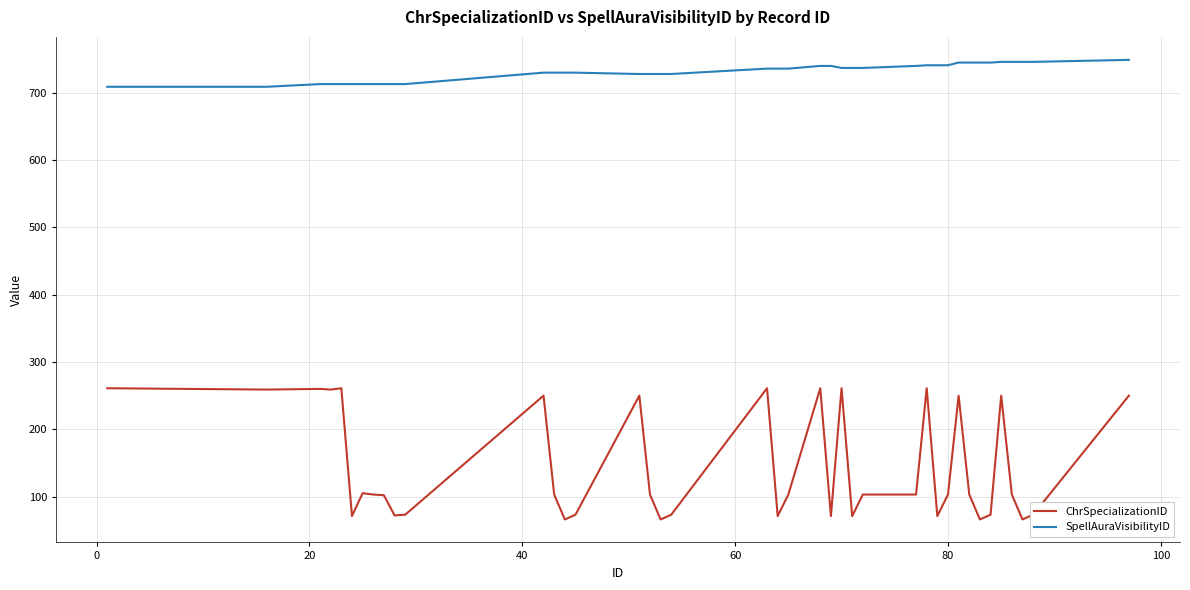

What is the difference between the maximum and minimum values in the SpellAuraVisibilityID series?

40